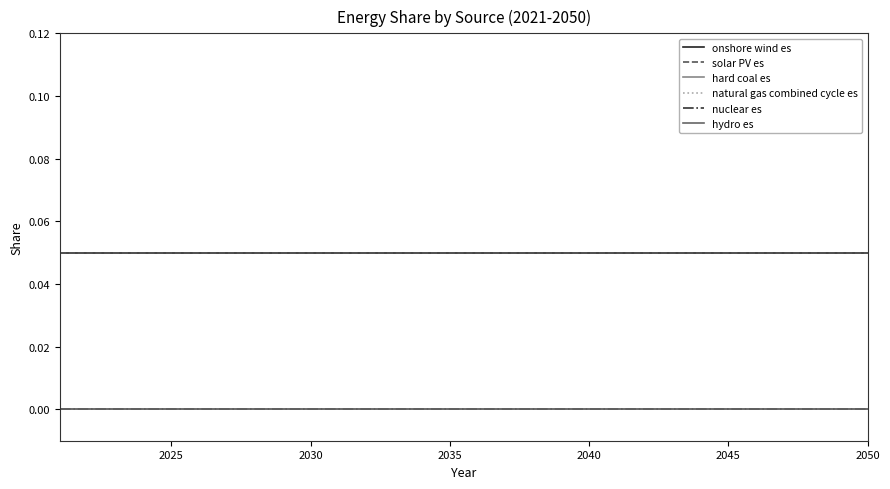

Does the chart display data point markers on the line(s)?

No